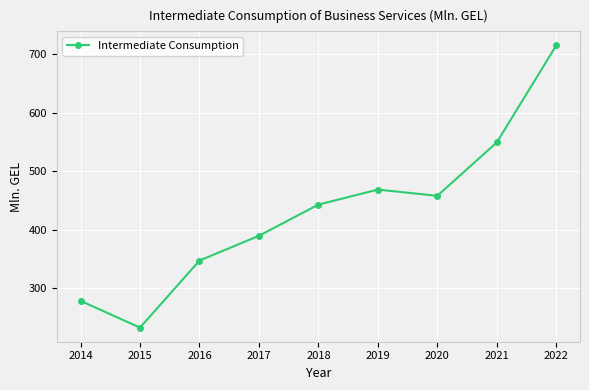

How many series are shown in this chart?

1